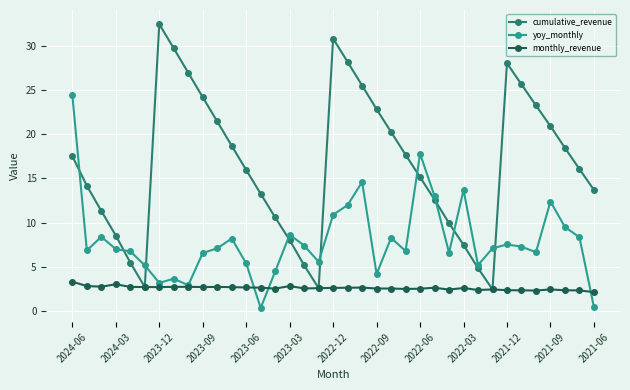

Which series has the largest total across all categories?

cumulative_revenue